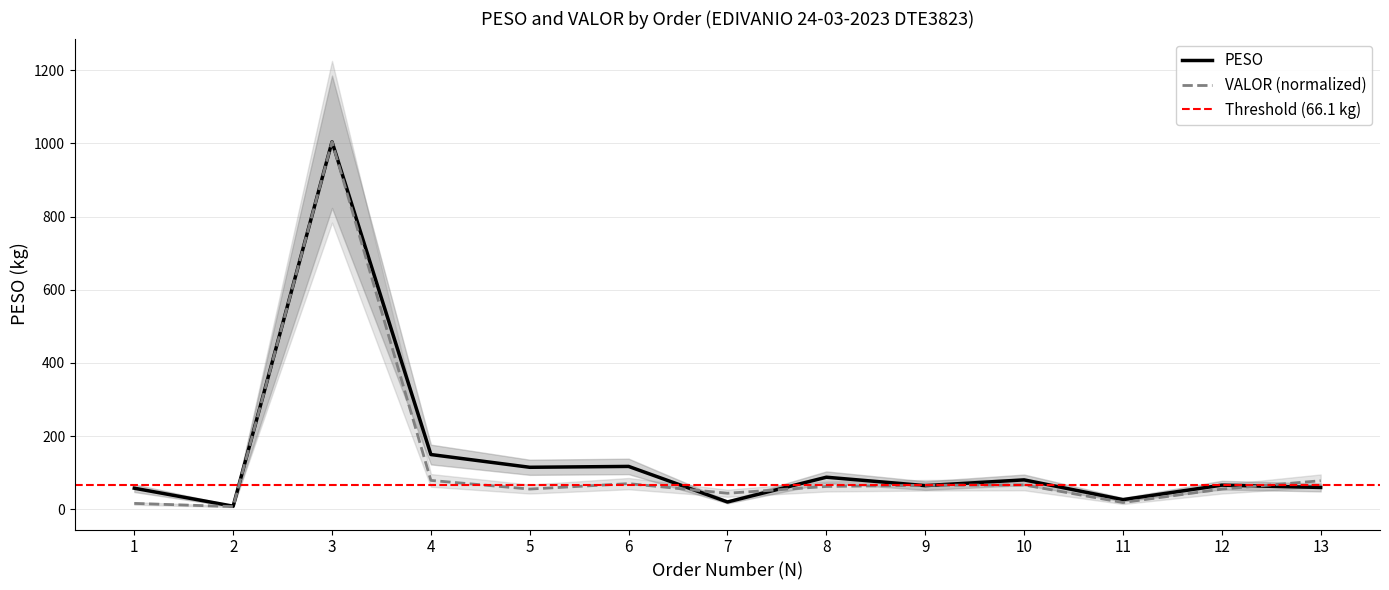

At 7, list the series in order from largest to smallest.

VALOR, PESO